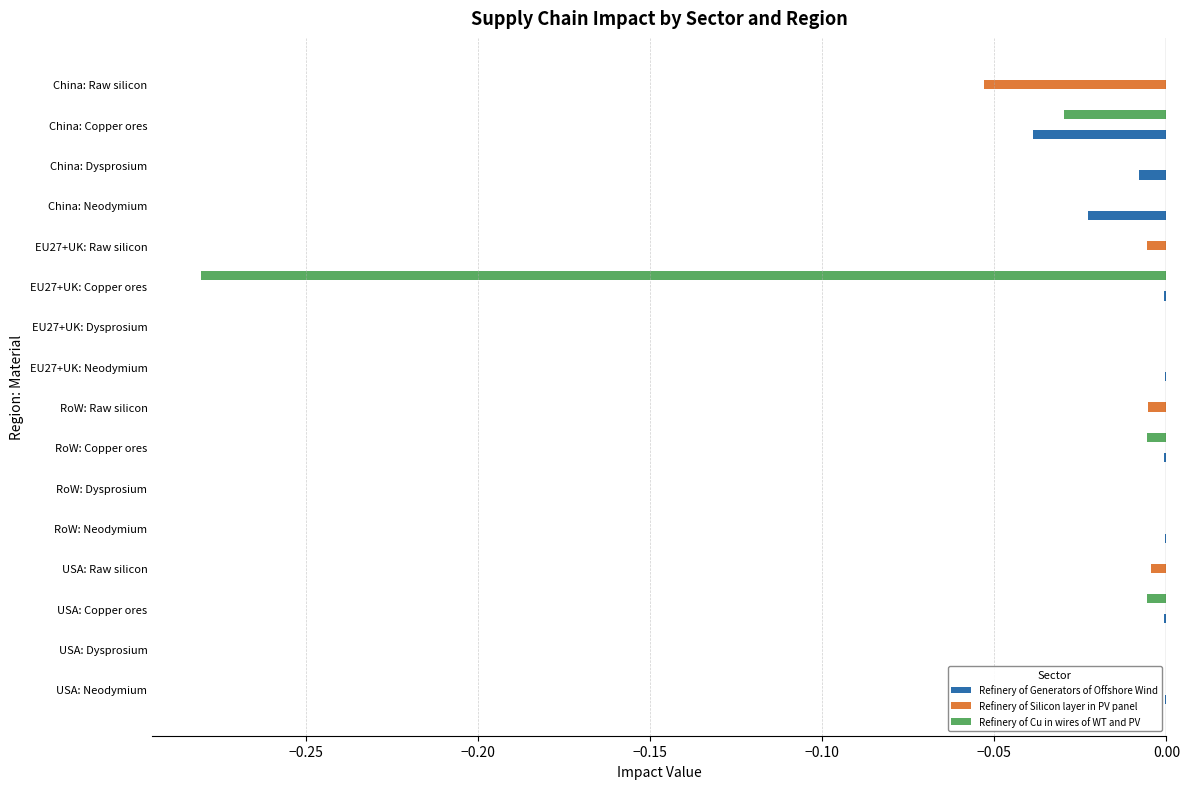

True or false: Refinery of Cu in wires of WT and PV has a value of 0.0 at RoW: Raw silicon.

True